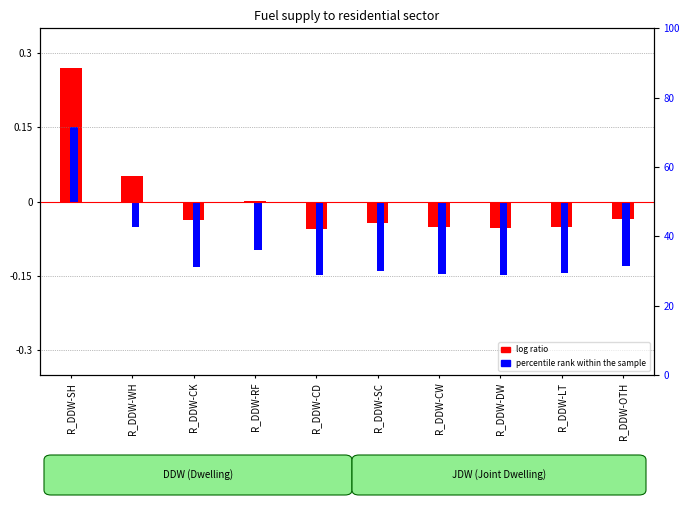

Between R_DDW-CK and R_DDW-RF, which is larger?

R_DDW-RF